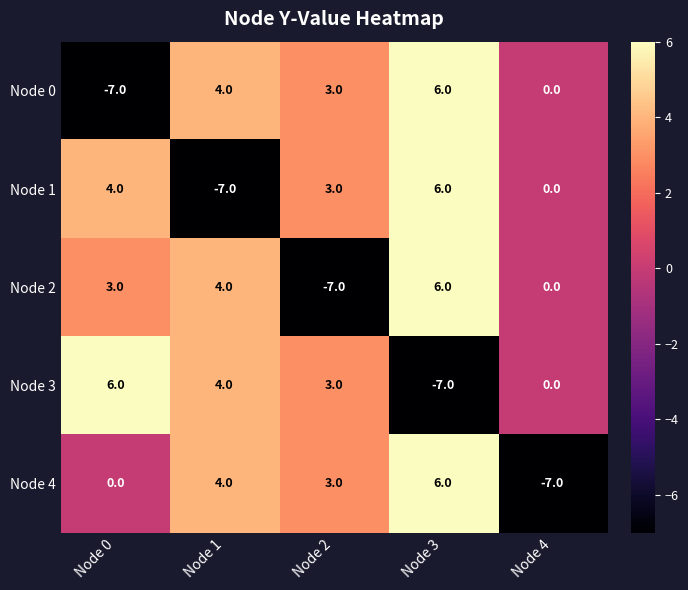

What is the difference between the maximum and second lowest values in the Node 2 series?

6